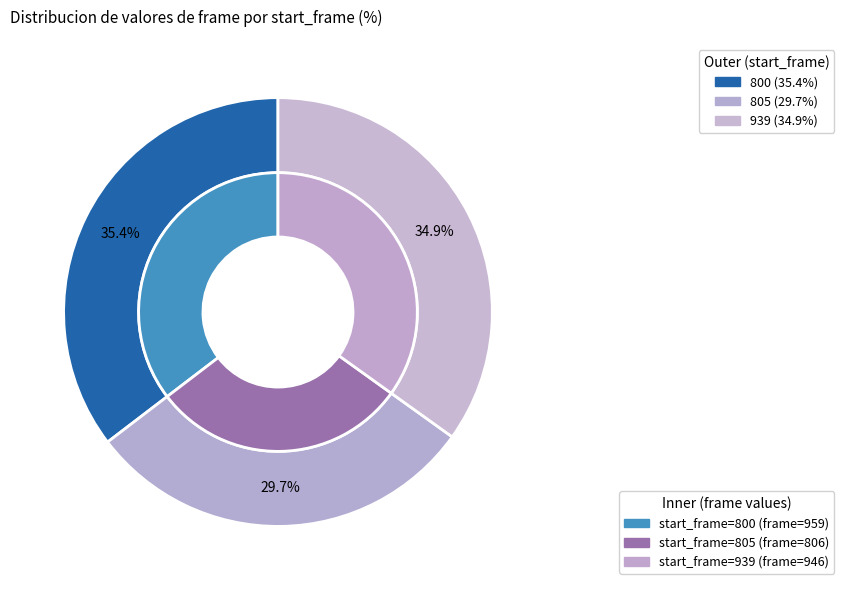

Does any single category account for the majority?

No